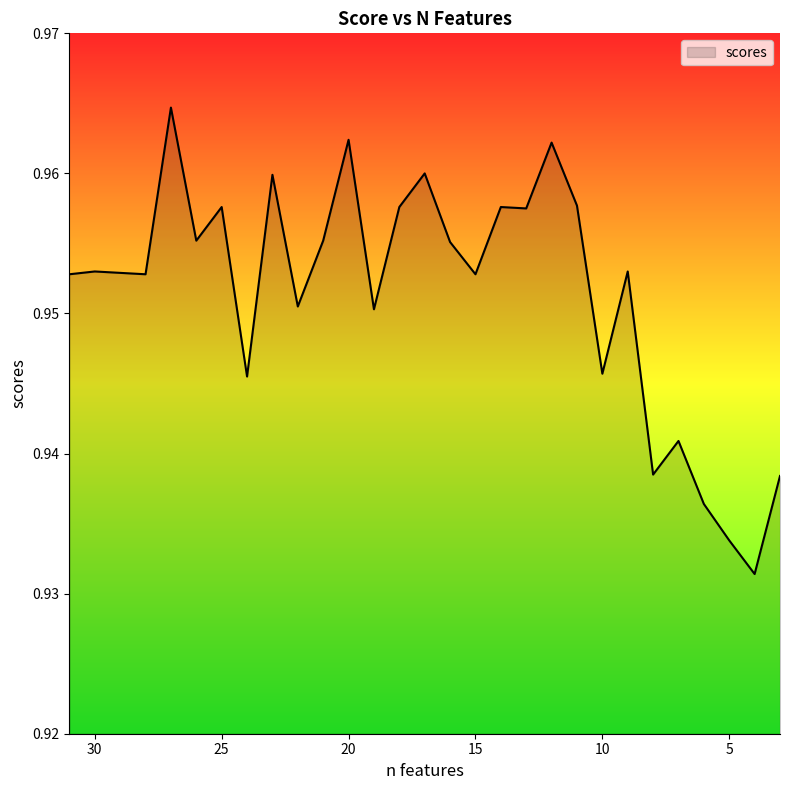

Between 30 and 21, which is larger?

21